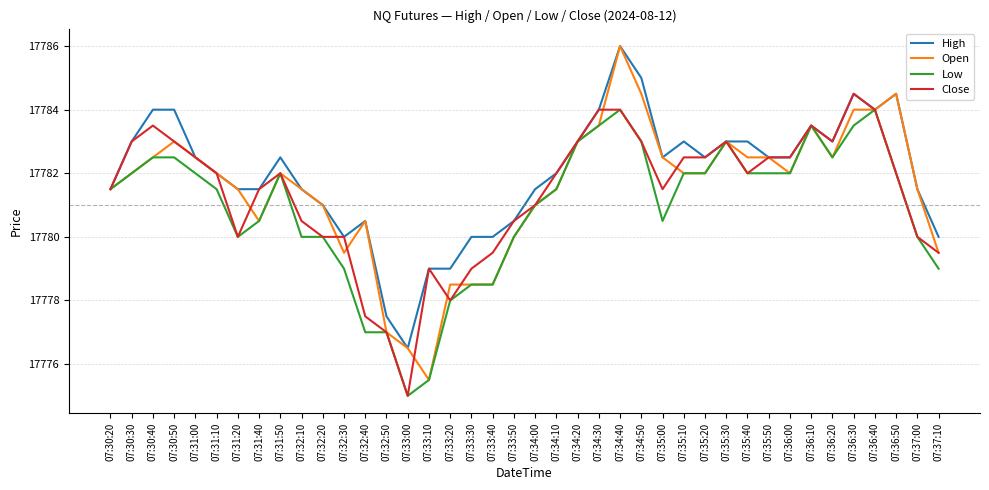

Reading left to right, transcribe all the data shown in this chart.

High: 07:30:20=17781.5	07:30:30=17783.0	07:30:40=17784.0	07:30:50=17784.0	07:31:00=17782.5	07:31:10=17782.0	07:31:20=17781.5	07:31:40=17781.5	07:31:50=17782.5	07:32:10=17781.5	07:32:20=17781.0	07:32:30=17780.0	07:32:40=17780.5	07:32:50=17777.5	07:33:00=17776.5	07:33:10=17779.0	07:33:20=17779.0	07:33:30=17780.0	07:33:40=17780.0	07:33:50=17780.5	07:34:00=17781.5	07:34:10=17782.0	07:34:20=17783.0	07:34:30=17784.0	07:34:40=17786.0	07:34:50=17785.0	07:35:00=17782.5	07:35:10=17783.0	07:35:20=17782.5	07:35:30=17783.0	07:35:40=17783.0	07:35:50=17782.5	07:36:00=17782.5	07:36:10=17783.5	07:36:20=17783.0	07:36:30=17784.5	07:36:40=17784.0	07:36:50=17784.5	07:37:00=17781.5	07:37:10=17780.0
Open: 07:30:20=17781.5	07:30:30=17782.0	07:30:40=17782.5	07:30:50=17783.0	07:31:00=17782.5	07:31:10=17782.0	07:31:20=17781.5	07:31:40=17780.5	07:31:50=17782.0	07:32:10=17781.5	07:32:20=17781.0	07:32:30=17779.5	07:32:40=17780.5	07:32:50=17777.0	07:33:00=17776.5	07:33:10=17775.5	07:33:20=17778.5	07:33:30=17778.5	07:33:40=17778.5	07:33:50=17780.0	07:34:00=17781.0	07:34:10=17781.5	07:34:20=17783.0	07:34:30=17783.5	07:34:40=17786.0	07:34:50=17784.5	07:35:00=17782.5	07:35:10=17782.0	07:35:20=17782.0	07:35:30=17783.0	07:35:40=17782.5	07:35:50=17782.5	07:36:00=17782.0	07:36:10=17783.5	07:36:20=17782.5	07:36:30=17784.0	07:36:40=17784.0	07:36:50=17784.5	07:37:00=17781.5	07:37:10=17779.5
Low: 07:30:20=17781.5	07:30:30=17782.0	07:30:40=17782.5	07:30:50=17782.5	07:31:00=17782.0	07:31:10=17781.5	07:31:20=17780.0	07:31:40=17780.5	07:31:50=17782.0	07:32:10=17780.0	07:32:20=17780.0	07:32:30=17779.0	07:32:40=17777.0	07:32:50=17777.0	07:33:00=17775.0	07:33:10=17775.5	07:33:20=17778.0	07:33:30=17778.5	07:33:40=17778.5	07:33:50=17780.0	07:34:00=17781.0	07:34:10=17781.5	07:34:20=17783.0	07:34:30=17783.5	07:34:40=17784.0	07:34:50=17783.0	07:35:00=17780.5	07:35:10=17782.0	07:35:20=17782.0	07:35:30=17783.0	07:35:40=17782.0	07:35:50=17782.0	07:36:00=17782.0	07:36:10=17783.5	07:36:20=17782.5	07:36:30=17783.5	07:36:40=17784.0	07:36:50=17782.0	07:37:00=17780.0	07:37:10=17779.0
Close: 07:30:20=17781.5	07:30:30=17783.0	07:30:40=17783.5	07:30:50=17783.0	07:31:00=17782.5	07:31:10=17782.0	07:31:20=17780.0	07:31:40=17781.5	07:31:50=17782.0	07:32:10=17780.5	07:32:20=17780.0	07:32:30=17780.0	07:32:40=17777.5	07:32:50=17777.0	07:33:00=17775.0	07:33:10=17779.0	07:33:20=17778.0	07:33:30=17779.0	07:33:40=17779.5	07:33:50=17780.5	07:34:00=17781.0	07:34:10=17782.0	07:34:20=17783.0	07:34:30=17784.0	07:34:40=17784.0	07:34:50=17783.0	07:35:00=17781.5	07:35:10=17782.5	07:35:20=17782.5	07:35:30=17783.0	07:35:40=17782.0	07:35:50=17782.5	07:36:00=17782.5	07:36:10=17783.5	07:36:20=17783.0	07:36:30=17784.5	07:36:40=17784.0	07:36:50=17782.0	07:37:00=17780.0	07:37:10=17779.5